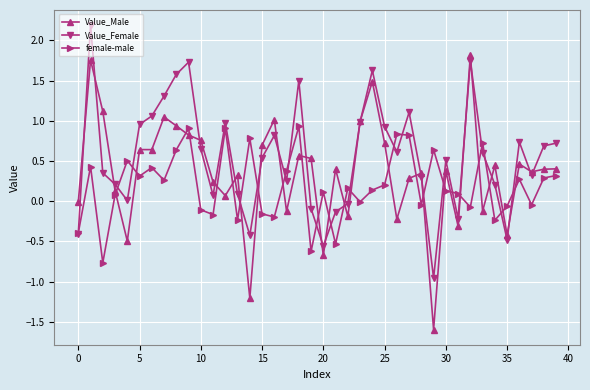

What is the maximum value for female-male?

0.9